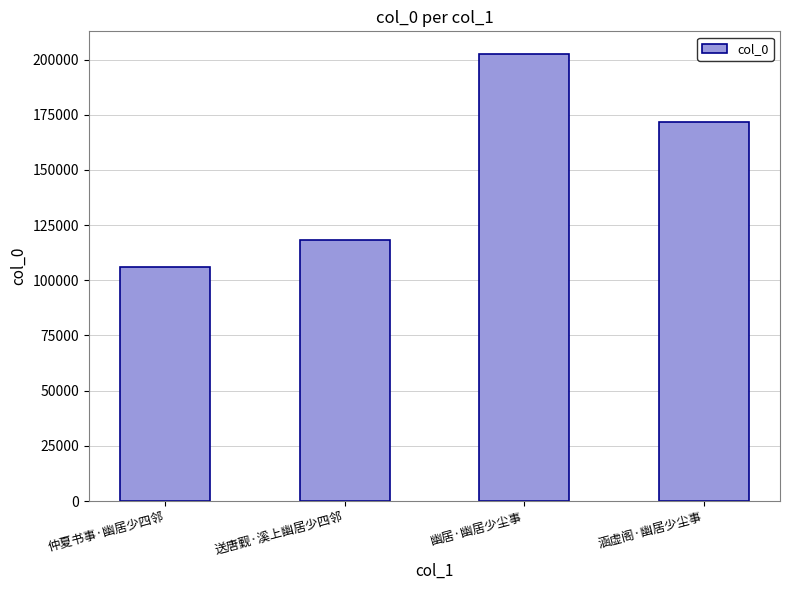

Reading right to left, extract all data points from this chart.

171874	202651	118325	106115